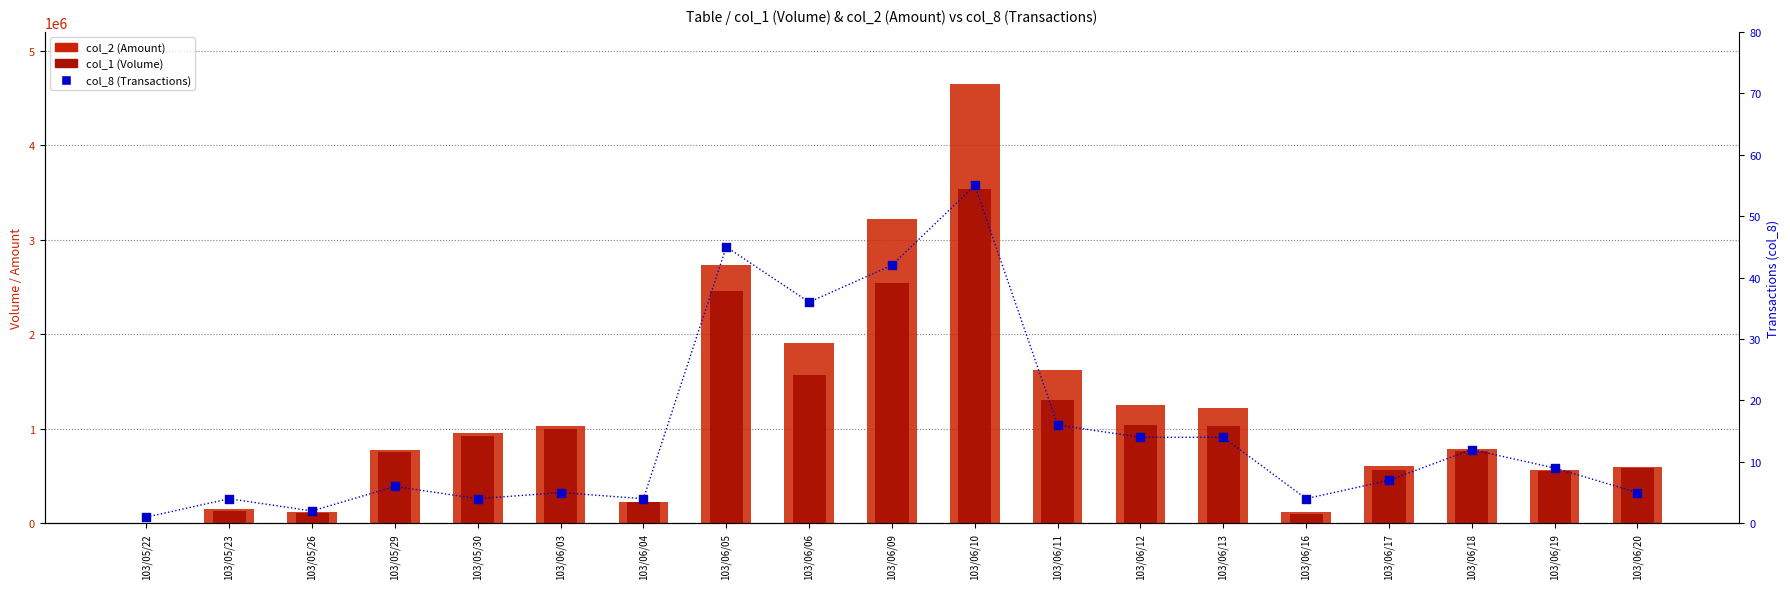

What is the total value across all series at 103/06/12?

2299494